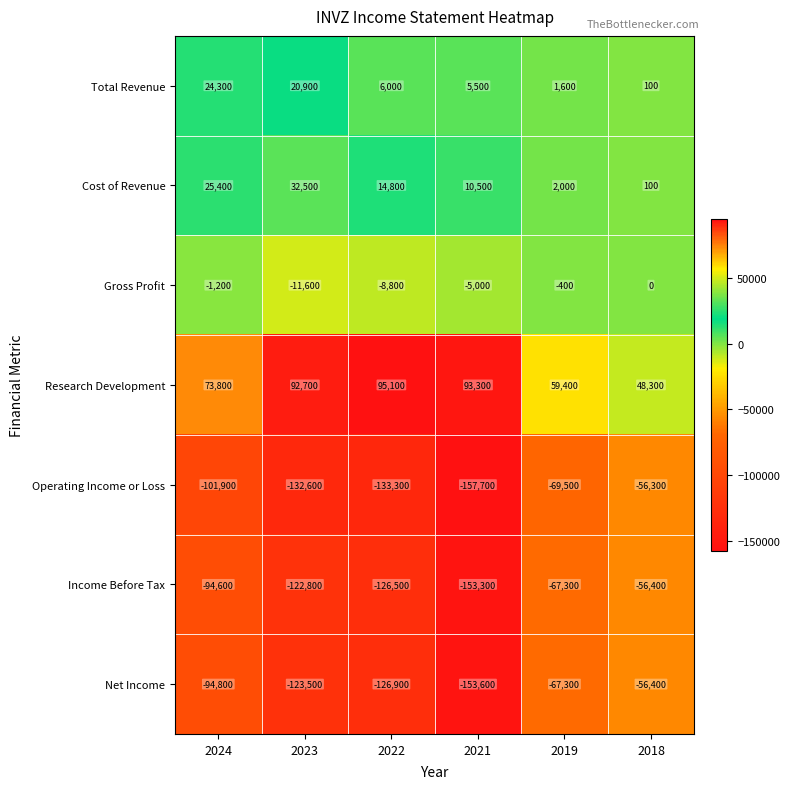

What is the minimum value shown in the chart?

-157700